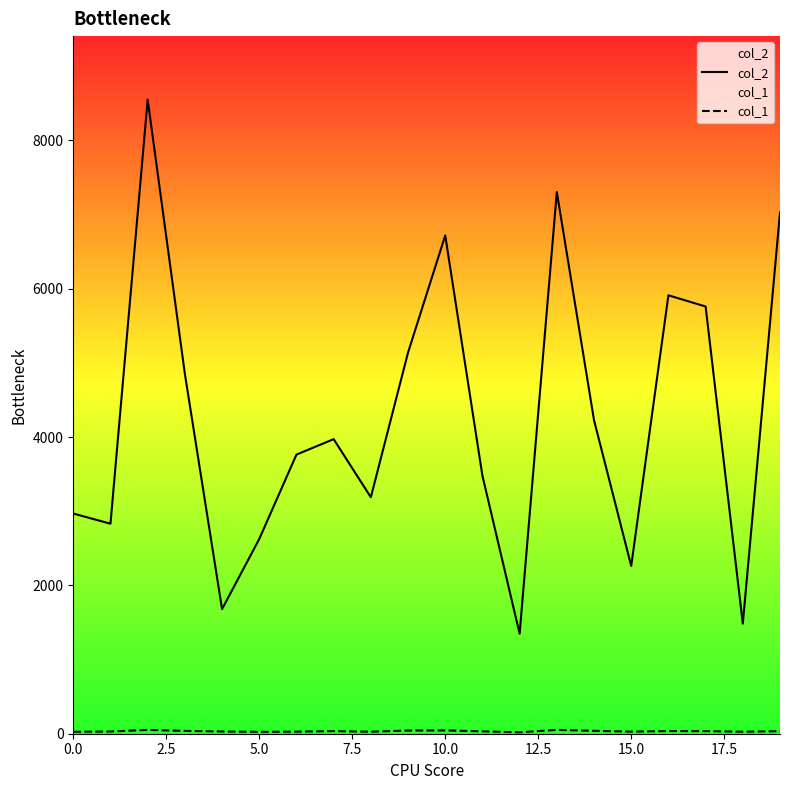

What is the approximate value of col_2 at 12, to the nearest 100?

1300